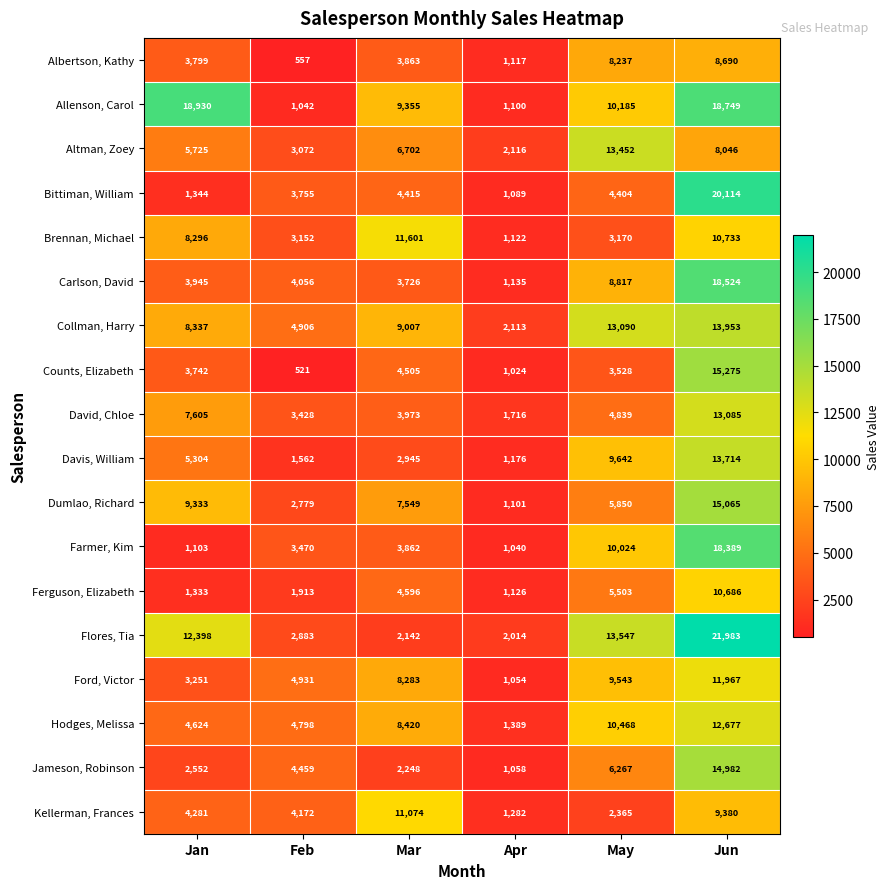

What is the spread (max minus min) of values at Jan?

17827